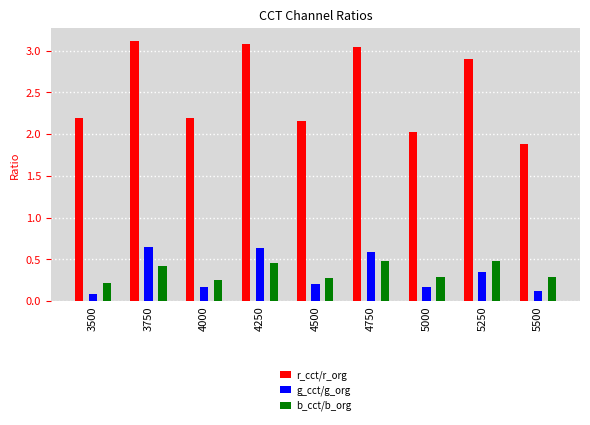

What is the average value of the r_cct/r_org series?

2.5